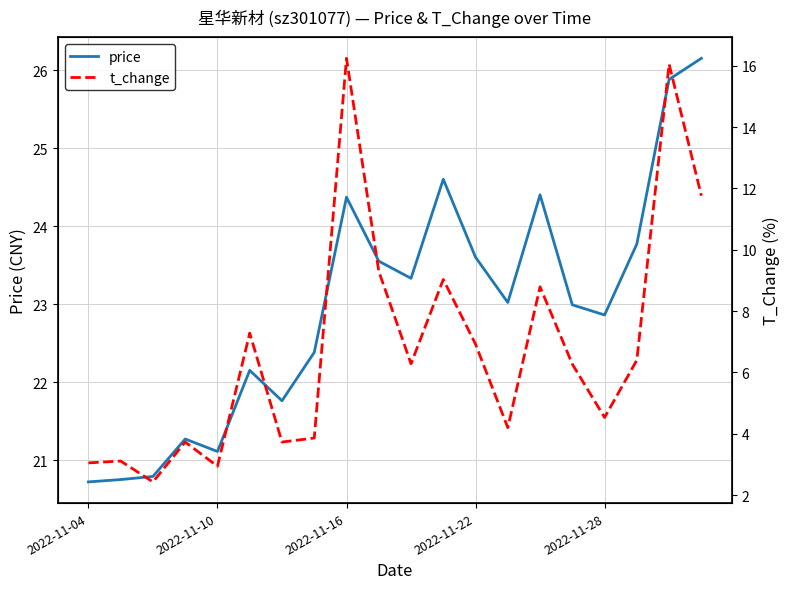

True or false: t_change has a value of 2.0 at 6.

False